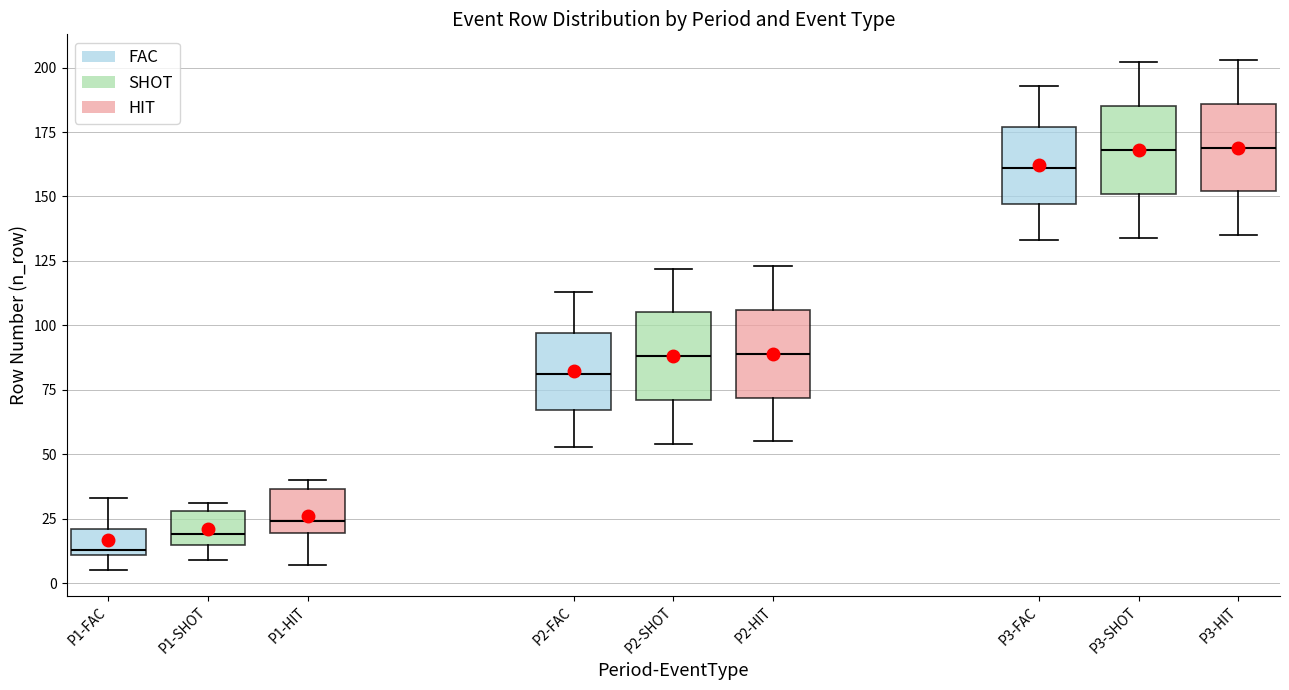

Reading left to right, read every box against the y-axis: the position of its median line, the range the box covers, and the ends of its whiskers. The values are not printed on the chart, so give them approximately, as read against the axis.

P1-FAC: median 15, box 10 to 20, whiskers 5 to 35
P1-SHOT: median 20, box 15 to 30, whiskers 10 to 30 (just above the box's upper edge)
P1-HIT: median 25, box 20 to 35, whiskers 5 to 40
P2-FAC: median 80, box 65 to 95, whiskers 55 to 115
P2-SHOT: median 90, box 70 to 105, whiskers 55 to 120
P2-HIT: median 90, box 70 to 105, whiskers 55 to 125
P3-FAC: median 160, box 145 to 175, whiskers 135 to 195
P3-SHOT: median 170, box 150 to 185, whiskers 135 to 200
P3-HIT: median 170, box 150 to 185, whiskers 135 to 205